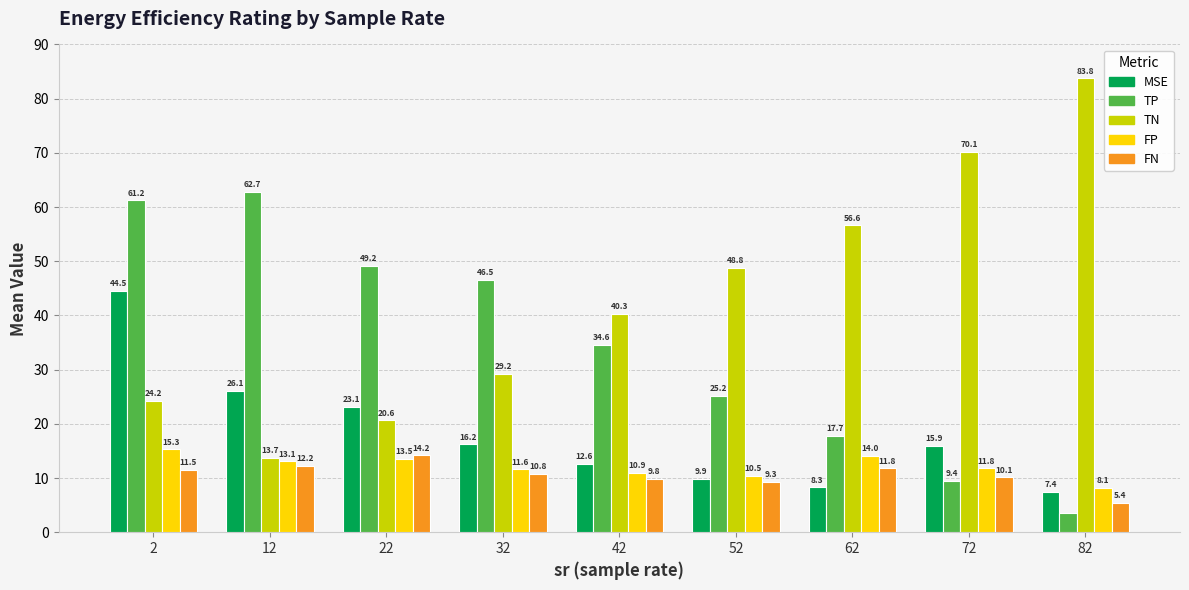

True or false: TN has a value of 13.8 at 42.

False